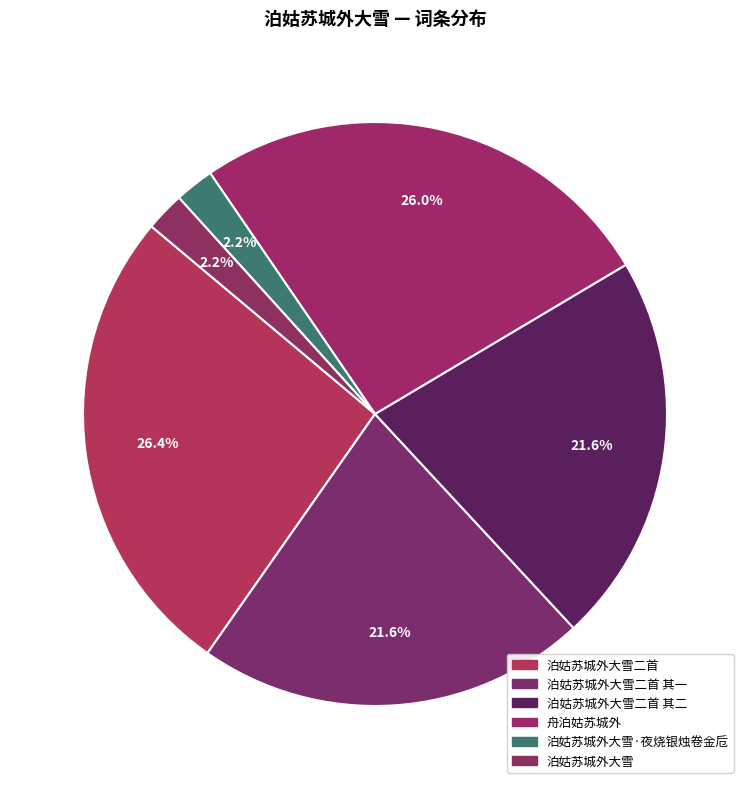

How many slices are in this pie chart?

6